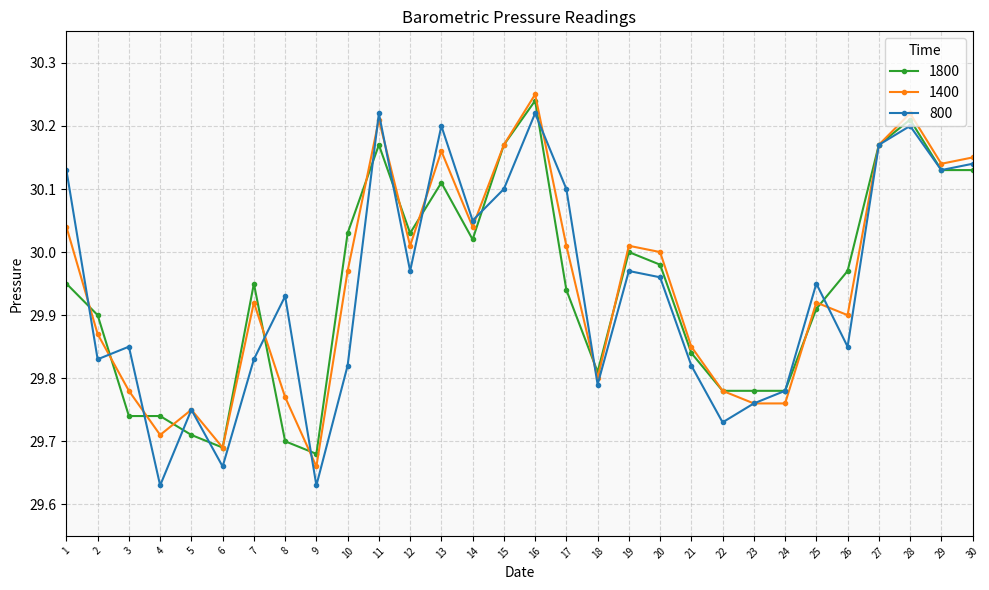

Which category has the highest value across all series?

16